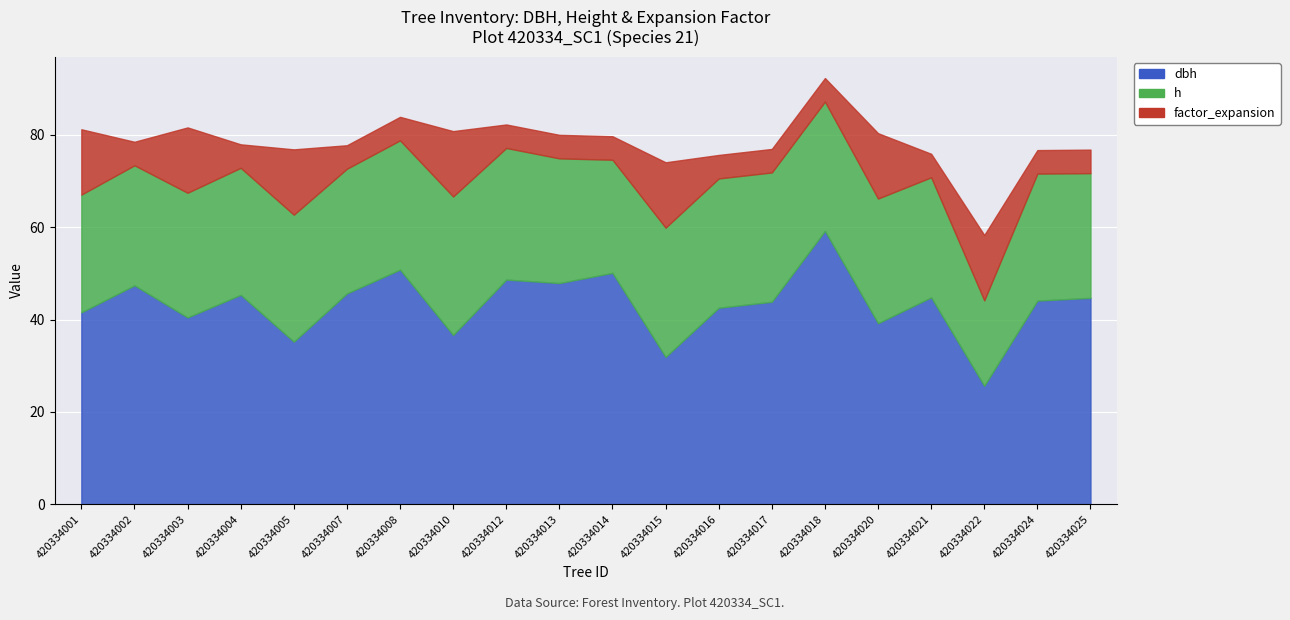

What is the average value of the h series?

26.8